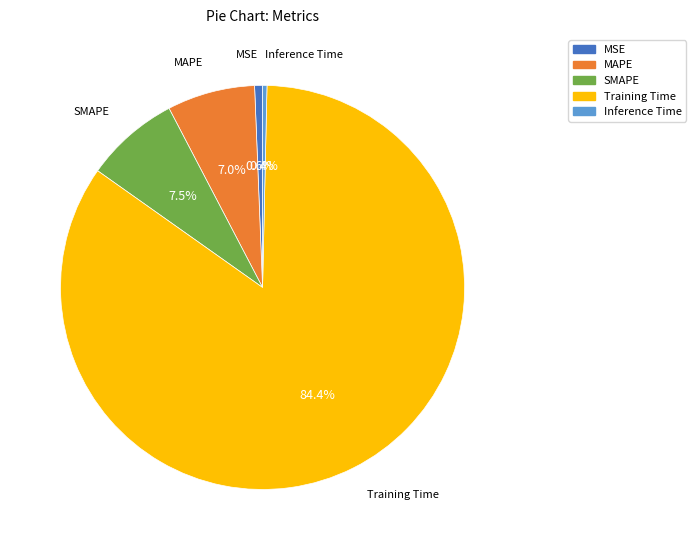

To the nearest percent, what is the difference between the MAPE and Training Time slice percentages?

77%